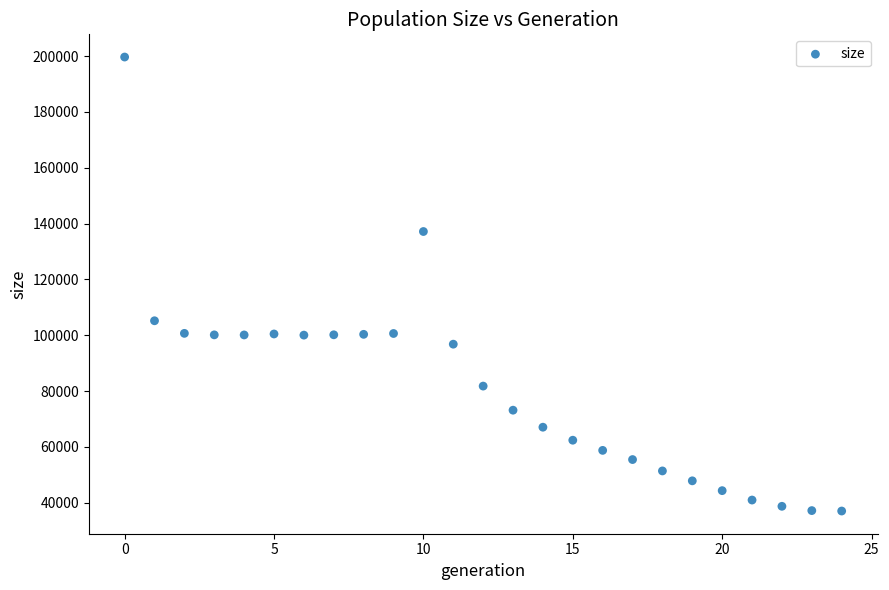

What is the range of Y values (max minus min)?

162664